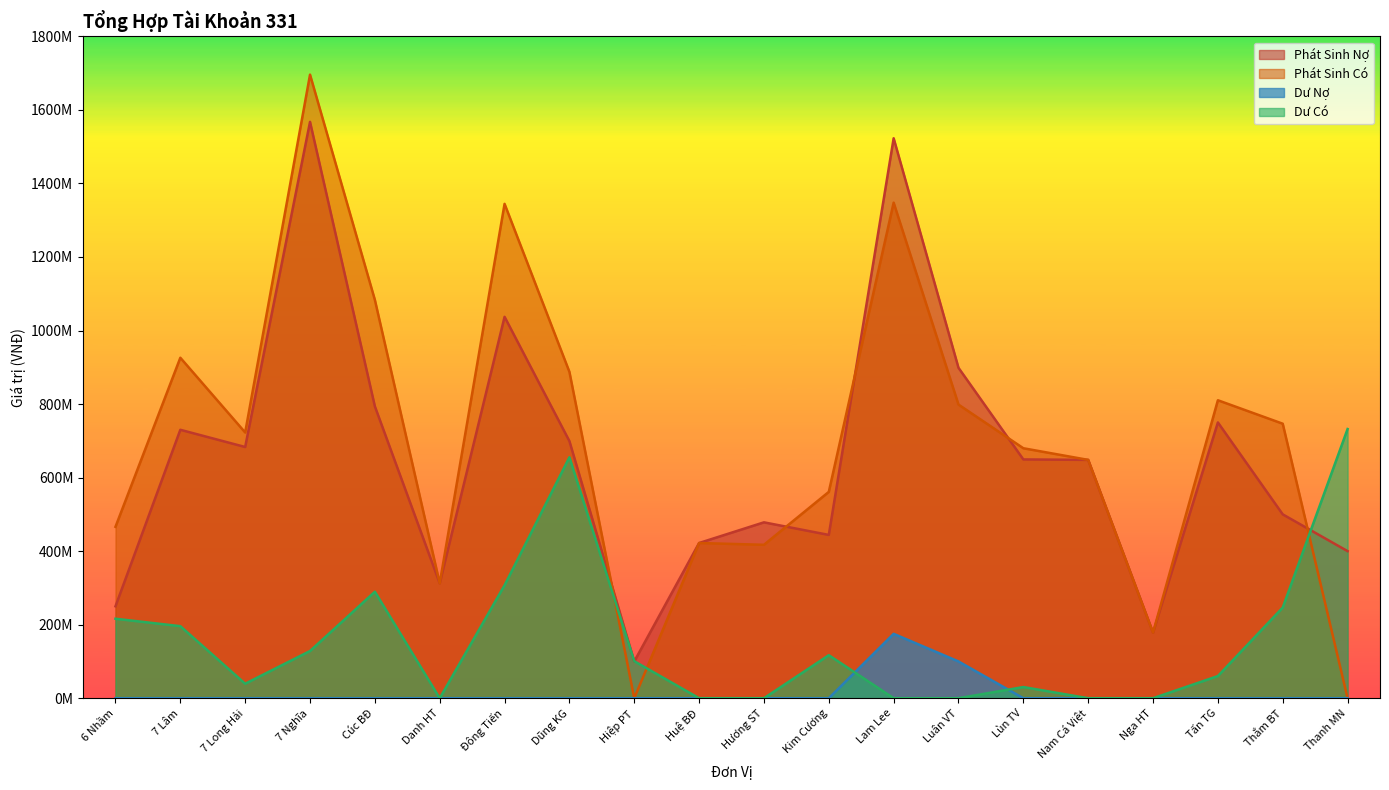

Which series has the largest range (max minus min)?

Phát Sinh Có